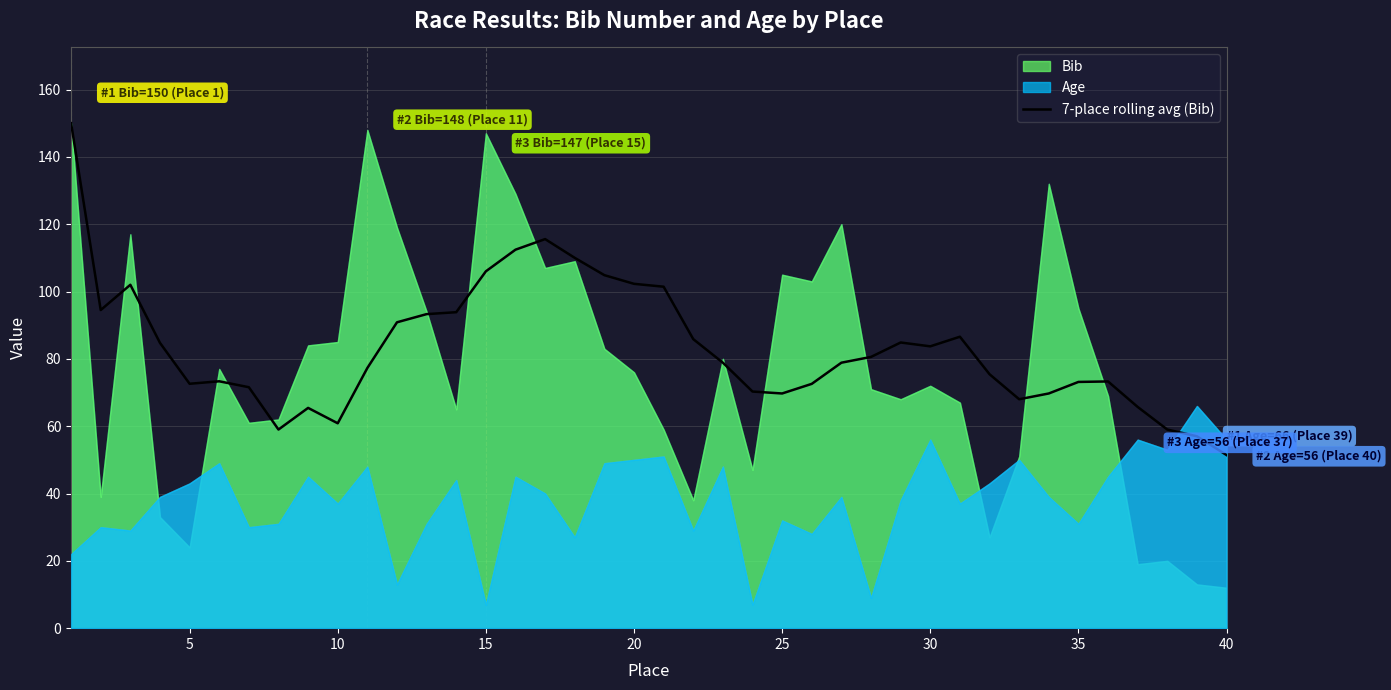

Is it true that the value at 30 is 124.4?

False